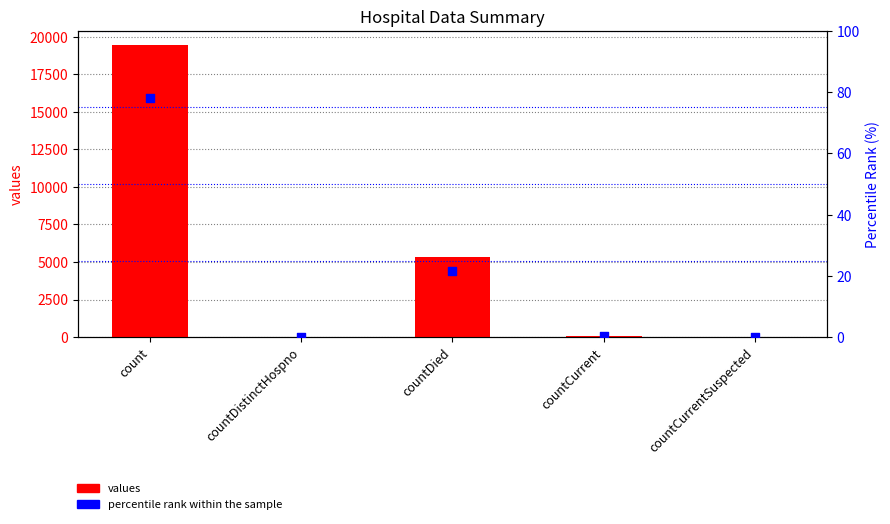

What are all the series names shown in the legend?

values, percentile rank within the sample